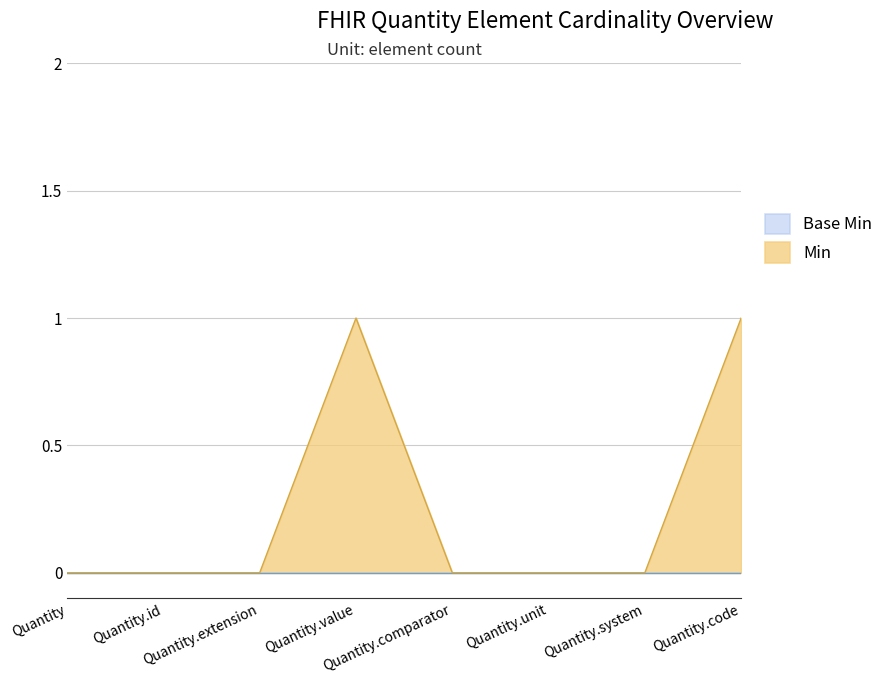

Reading left to right, what are all the values shown in this chart?

Quantity=0	Quantity.id=0	Quantity.extension=0	Quantity.value=1	Quantity.comparator=0	Quantity.unit=0	Quantity.system=0	Quantity.code=1